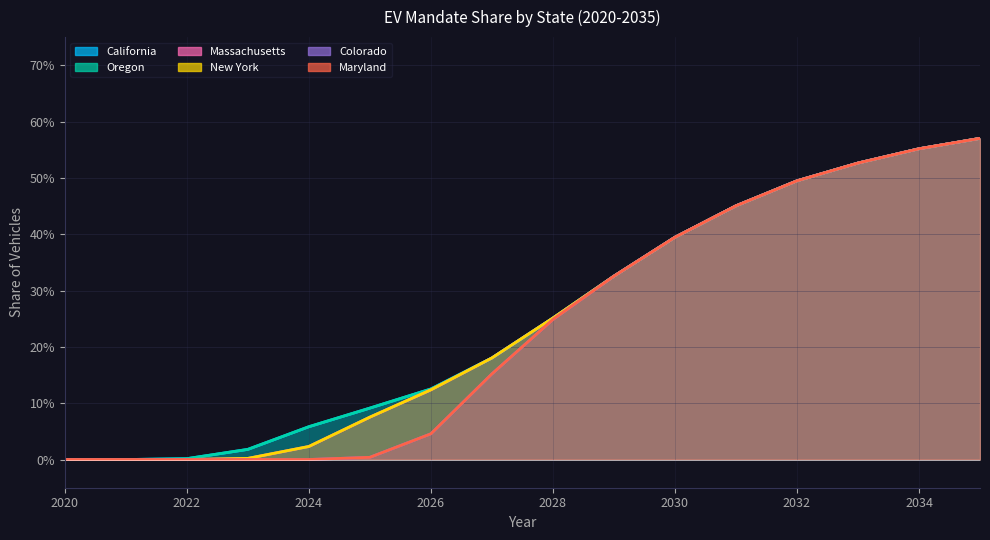

Does the chart have visible grid lines?

Yes